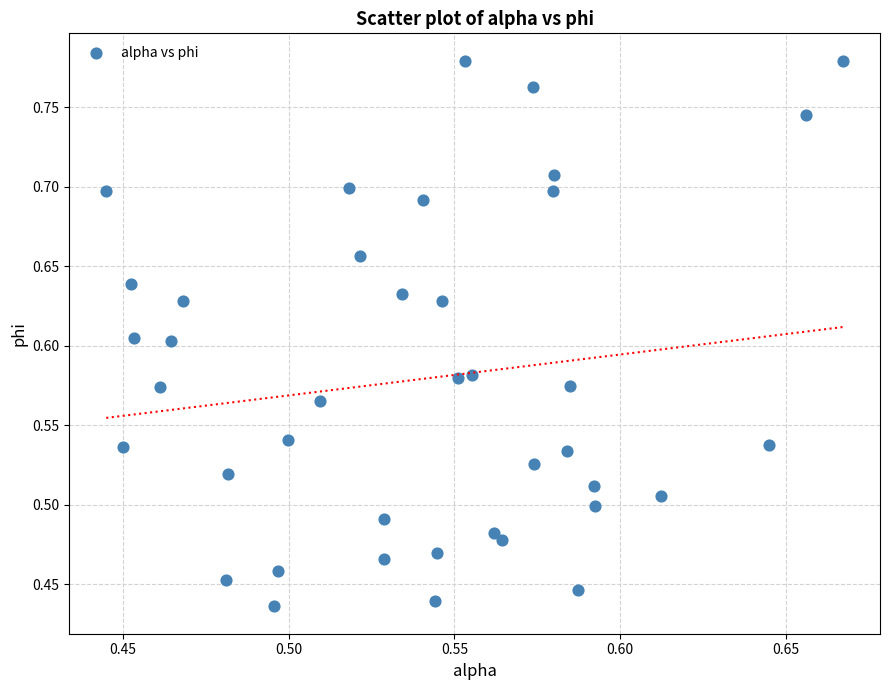

Count the number of points in this scatter plot.

40